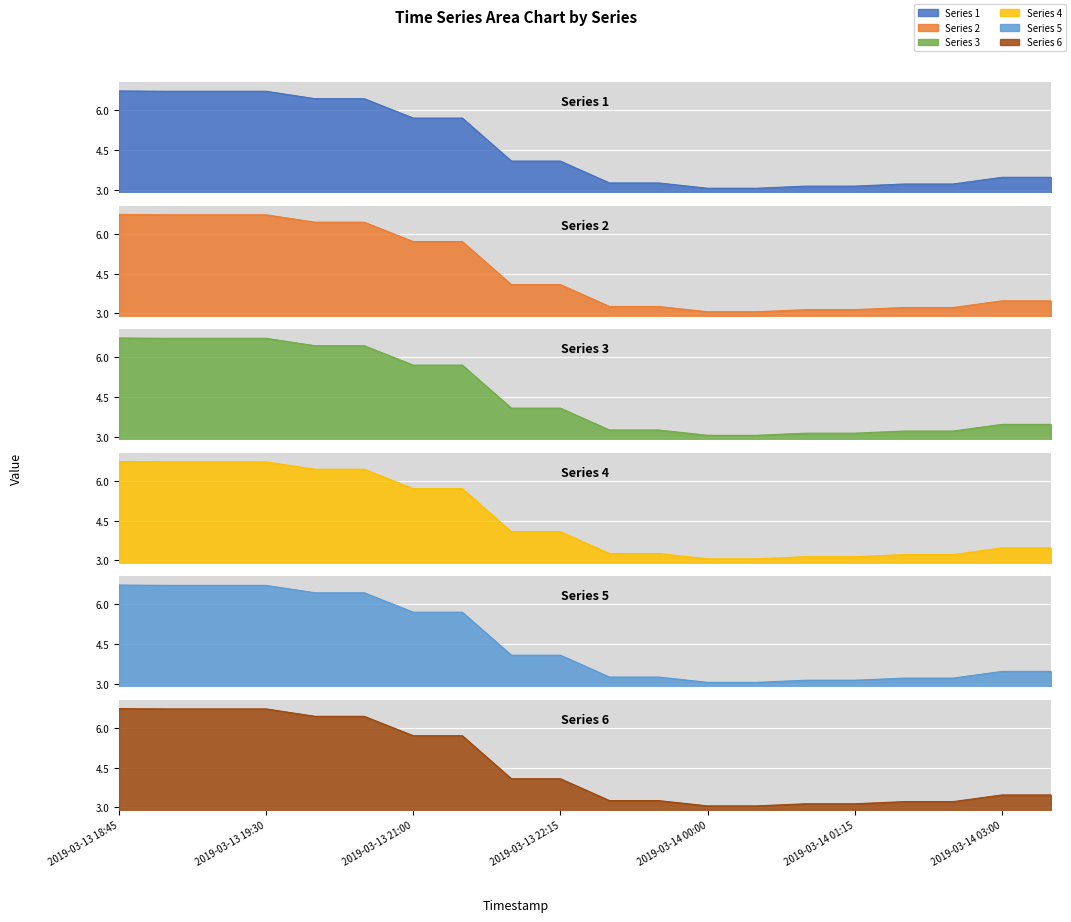

How many lines are shown in the chart?

6